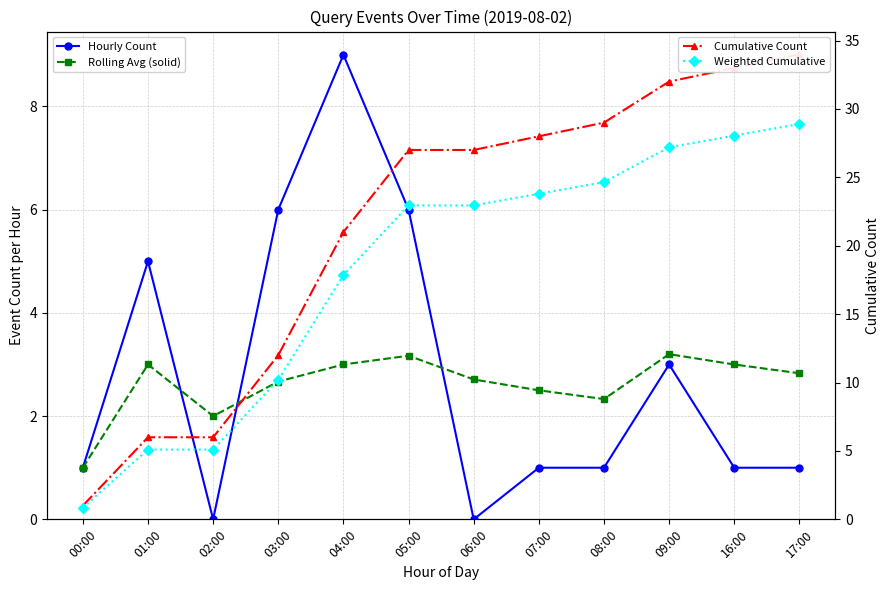

What is the average value of the Hourly Count series?

2.8